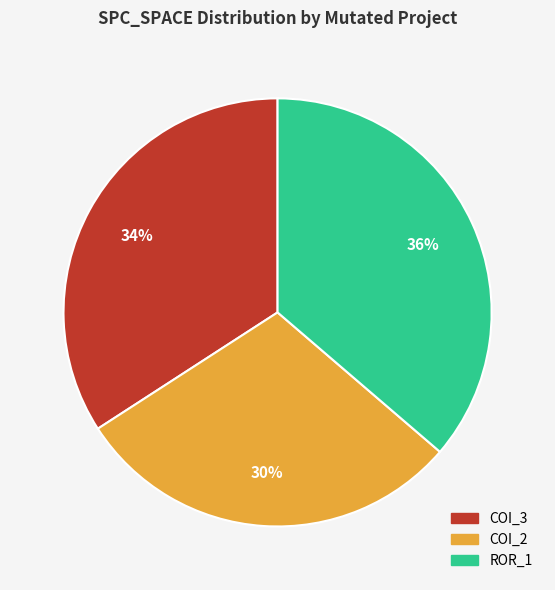

Combined, do COI_2 and COI_3 account for over 50%?

Yes